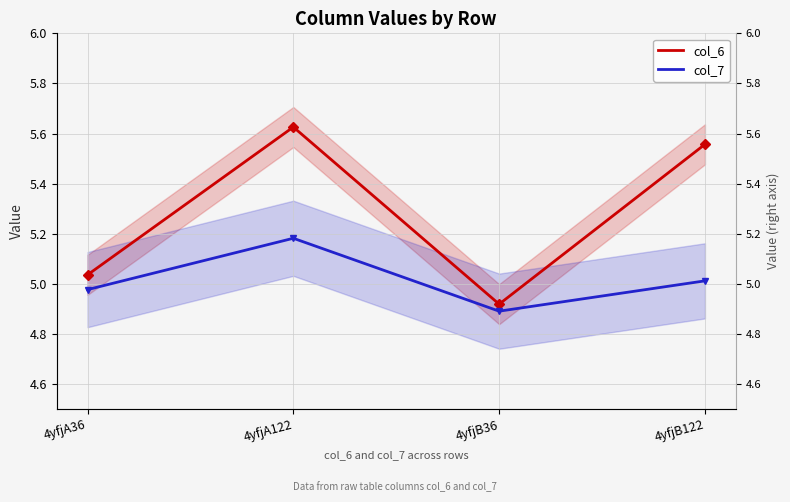

How many lines are shown in the chart?

2